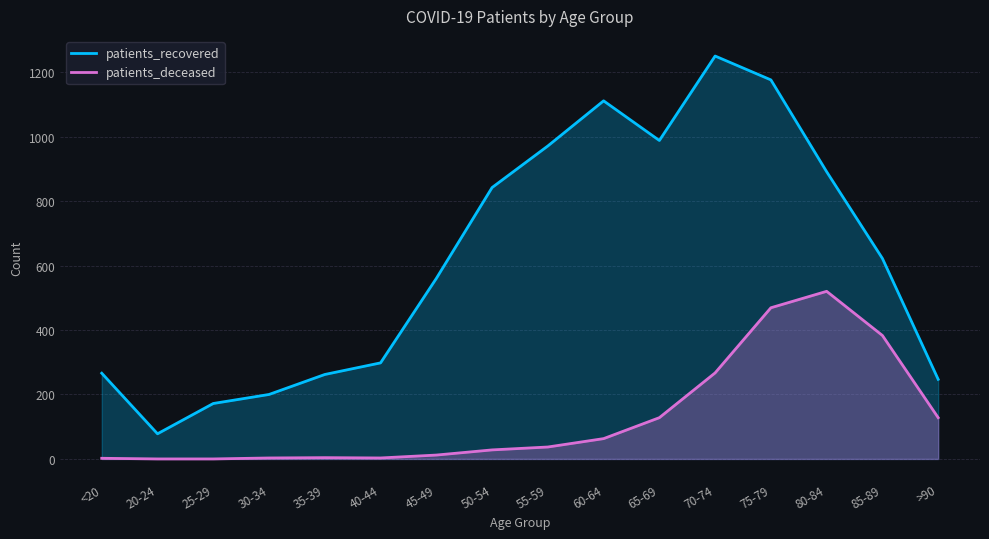

At which label does patients_recovered first exceed 622?

50-54